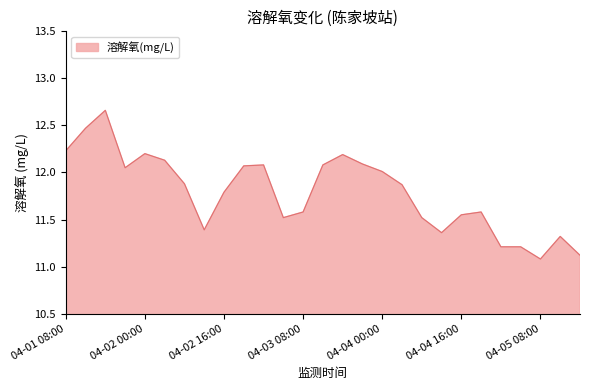

What is the minimum value shown in the chart?

11.1